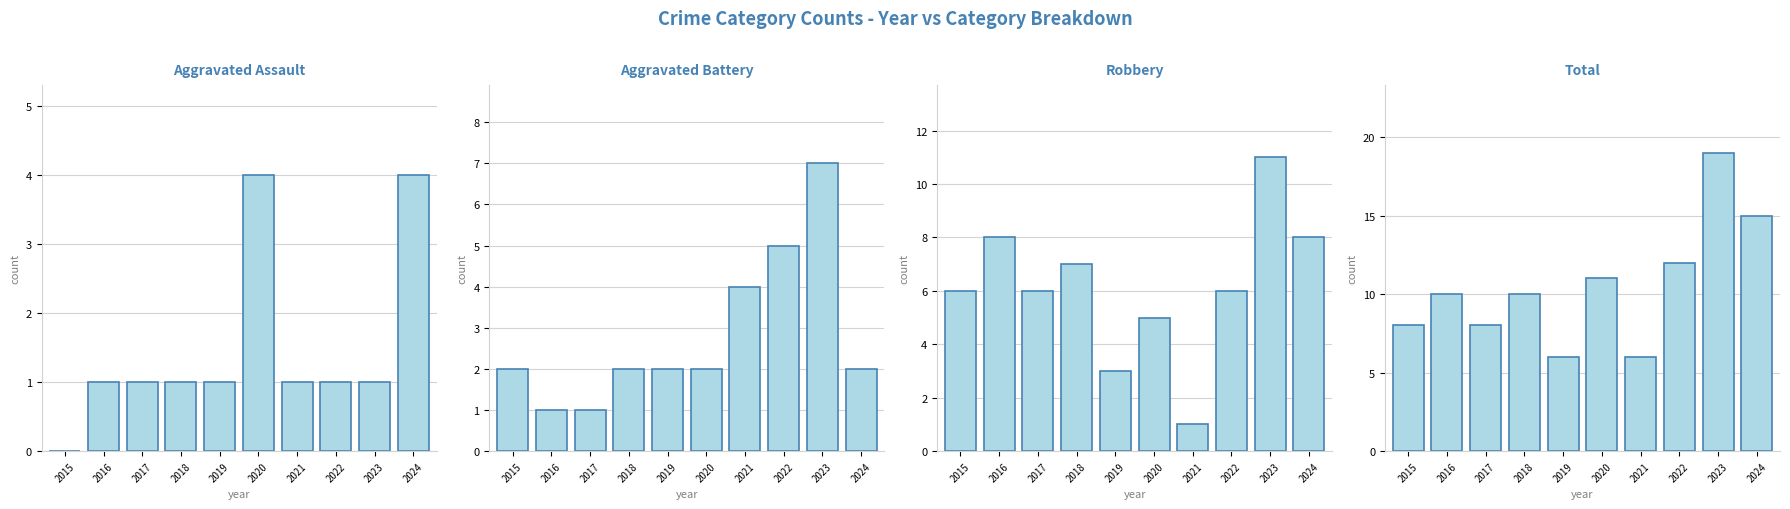

Which series changed the most between 2019 and 2022?

Total